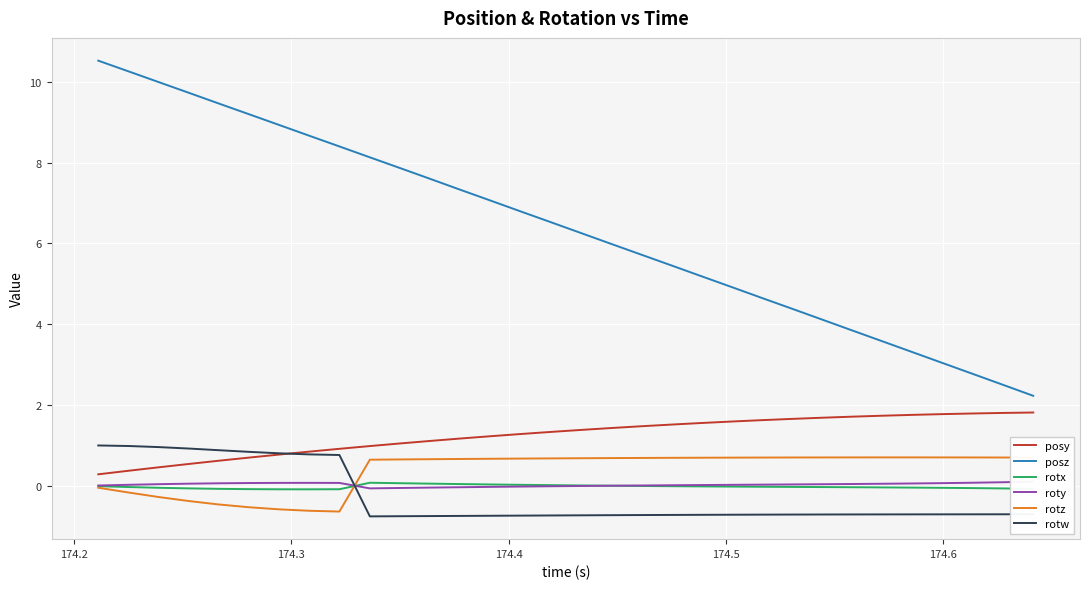

At how many categories does at least one series exceed 5?

21